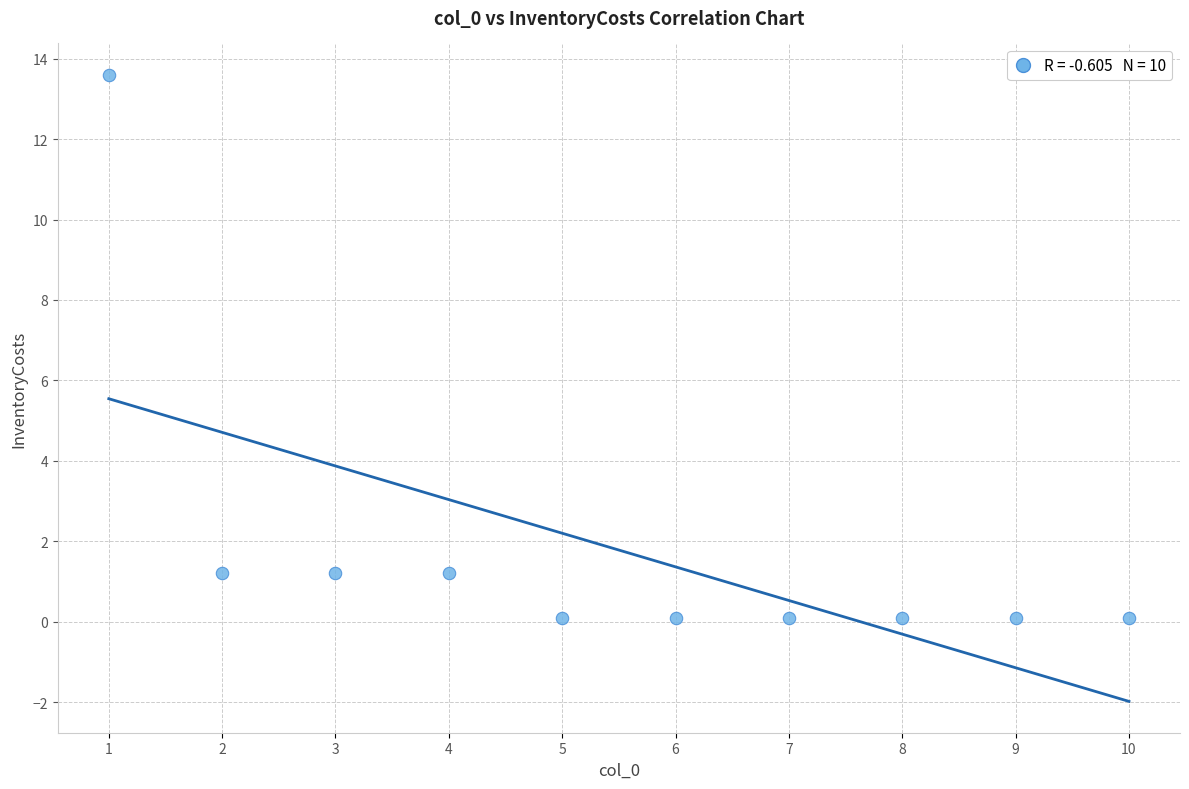

What is the average X value?

5.5